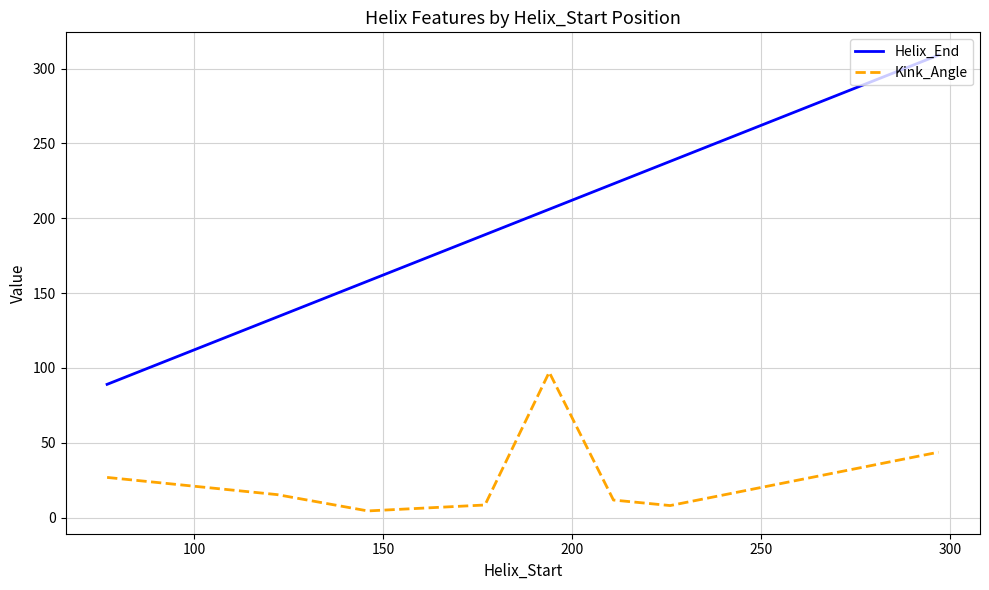

What is the greatest value displayed?

309.0